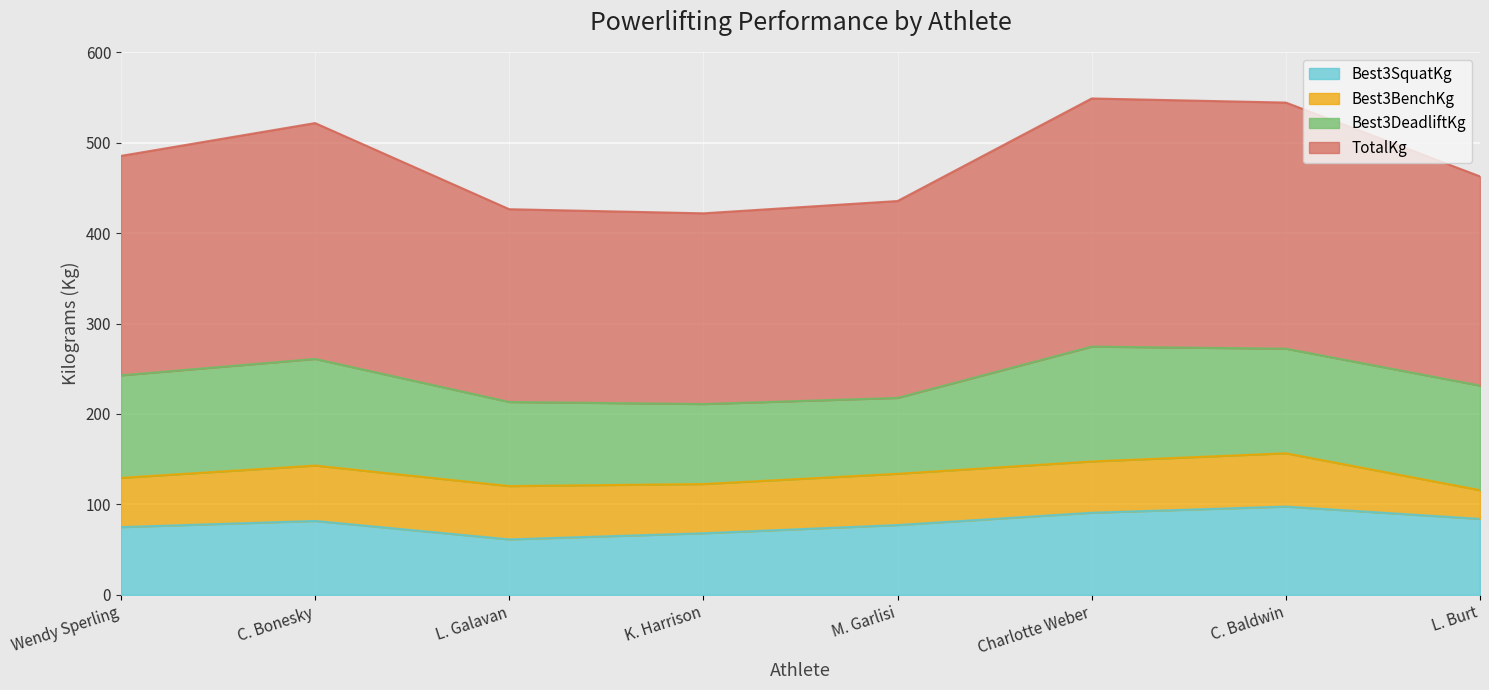

Where is TotalKg nearest to the value 485?

Wendy Sperling